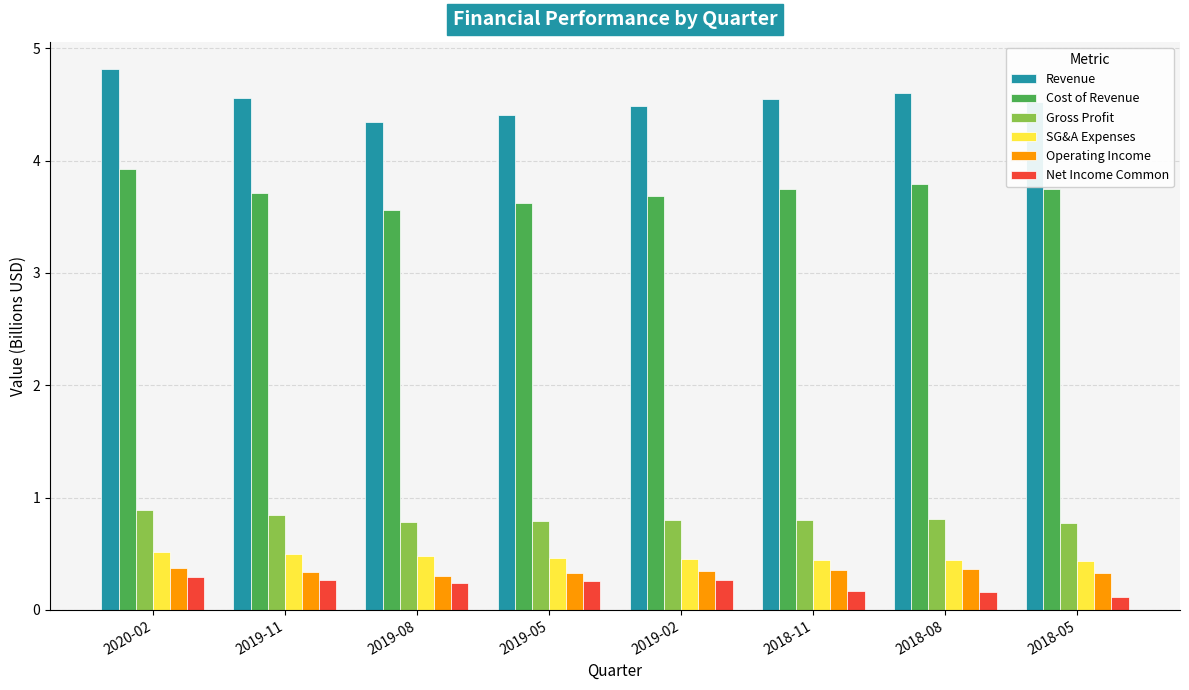

The Gross Profit series shows 0.4 at 2018-08. True or false?

False